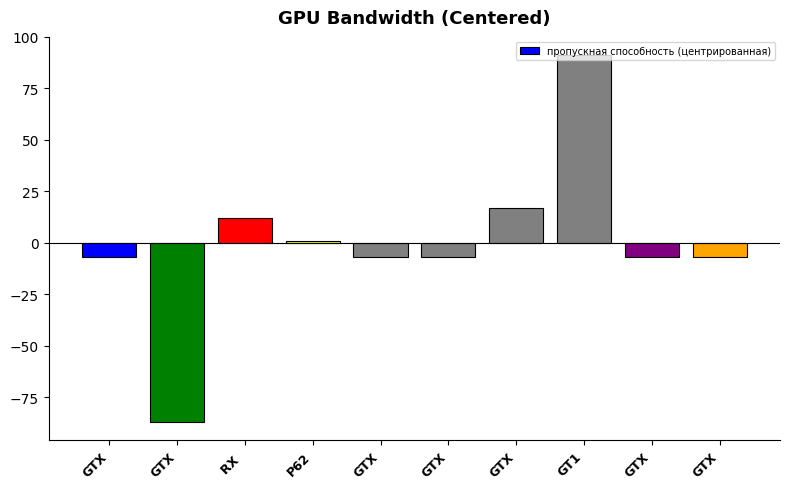

List the labels in order of value, largest first.

GT1, GTX, RX , P62, GTX, GTX, GTX, GTX, GTX, GTX